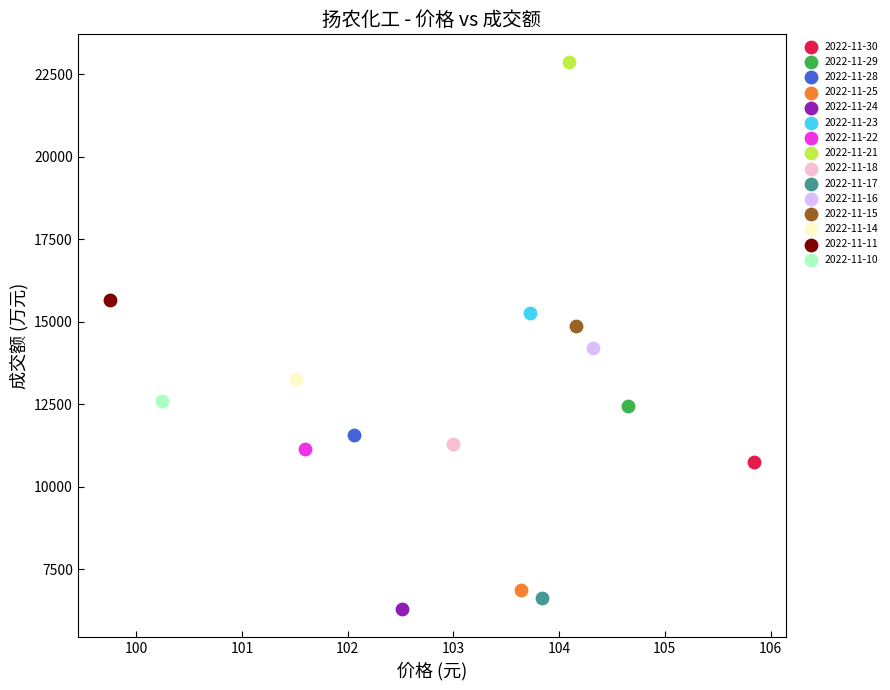

Which series contains the lowest Y value?

2022-11-24